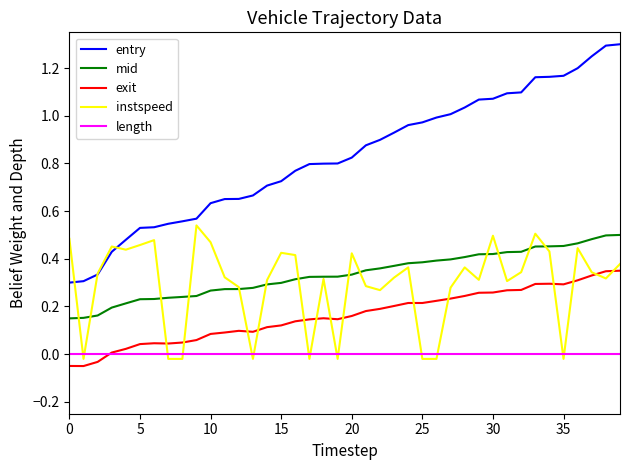

Which series has the largest total across all categories?

entry